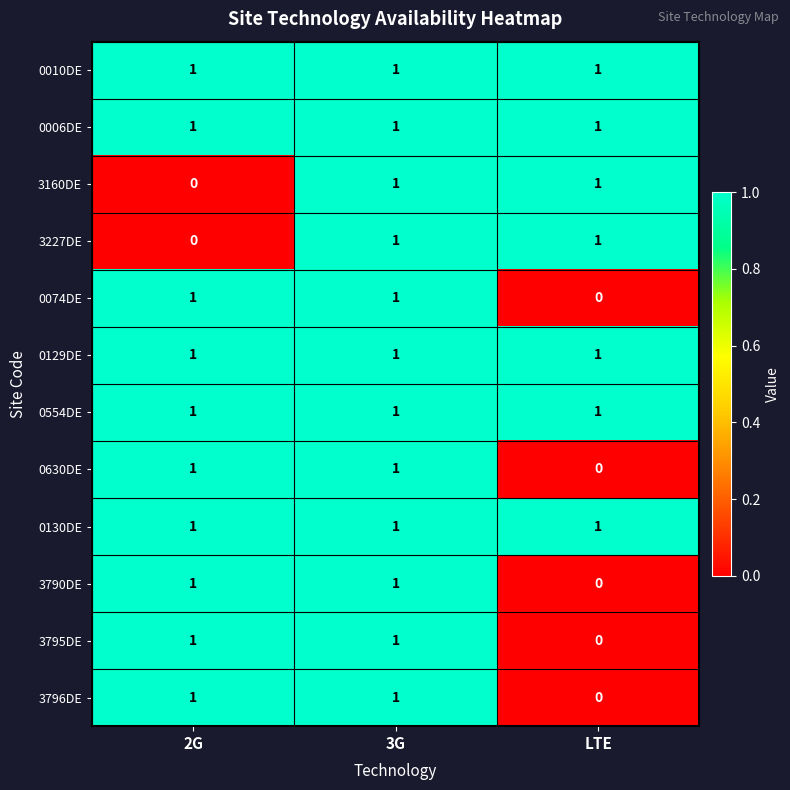

Is it true that 3796DE equals 1 at 2G?

True